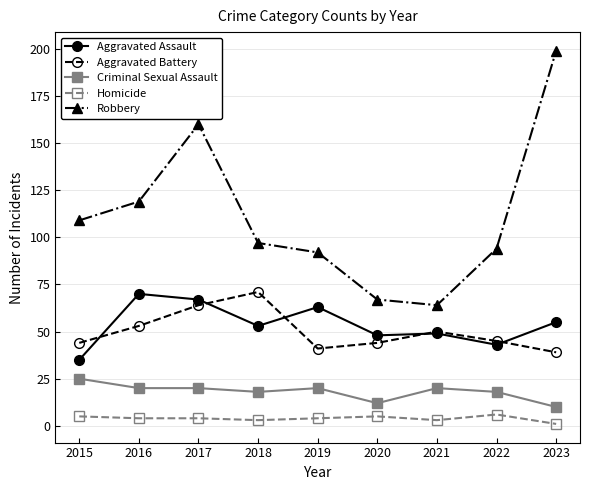

Which series has the largest total across all categories?

Robbery